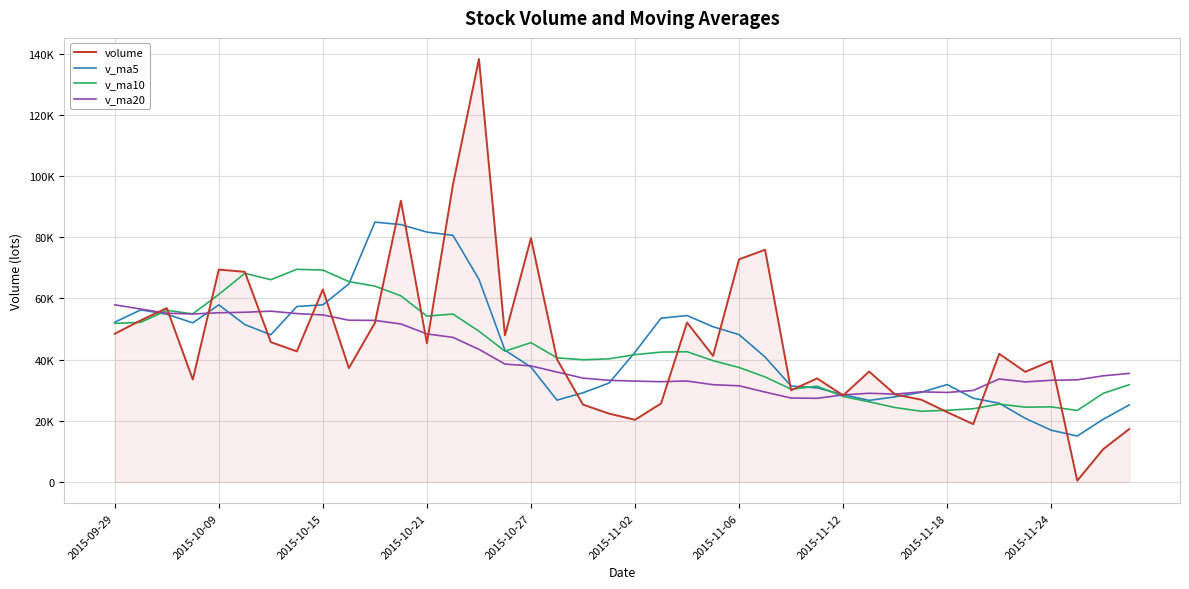

At which category is the sum across all series the highest?

14